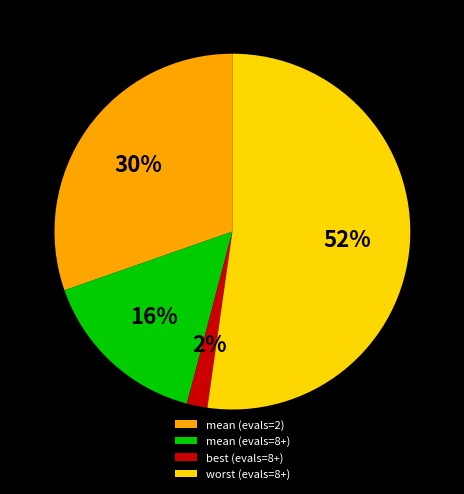

True or false: mean (evals=2) accounts for 30% of the total.

True